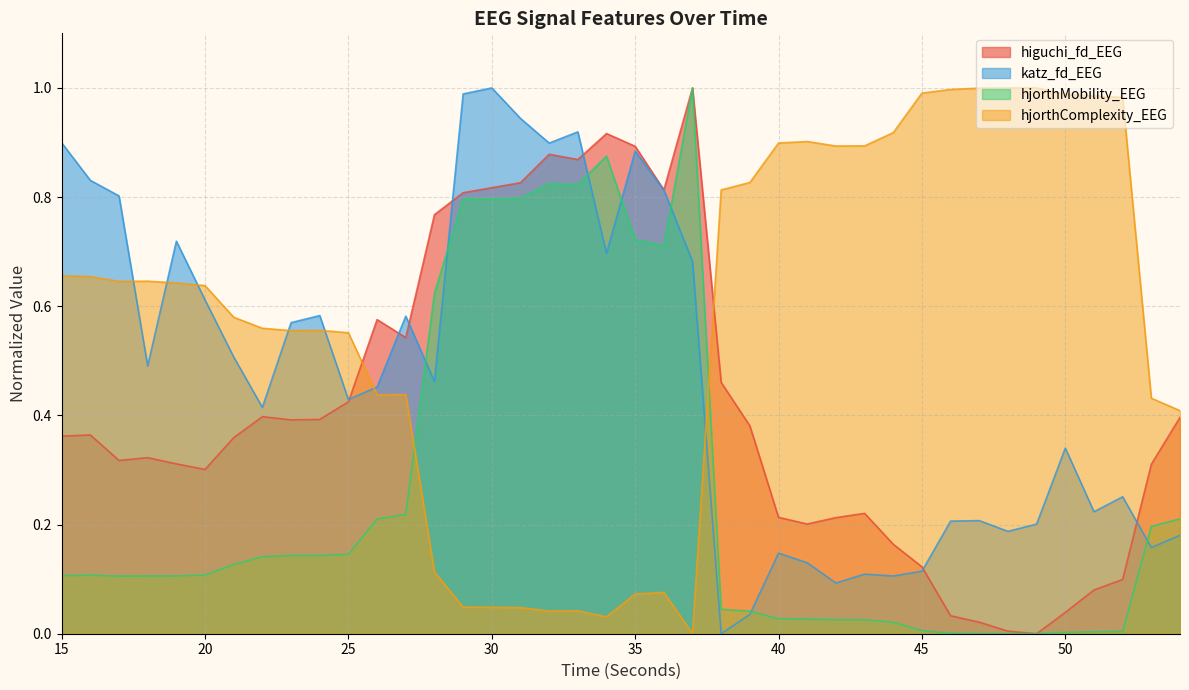

At 33, list the series in order from largest to smallest.

katz_fd_EEG, higuchi_fd_EEG, hjorthMobility_EEG, hjorthComplexity_EEG